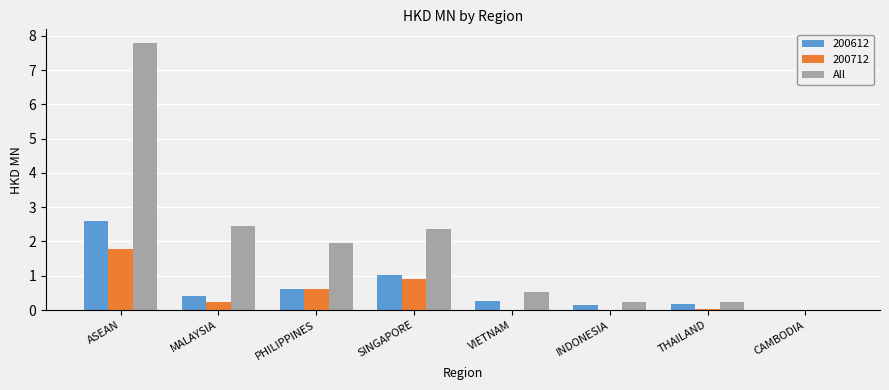

What is the sum of all All values?

15.6